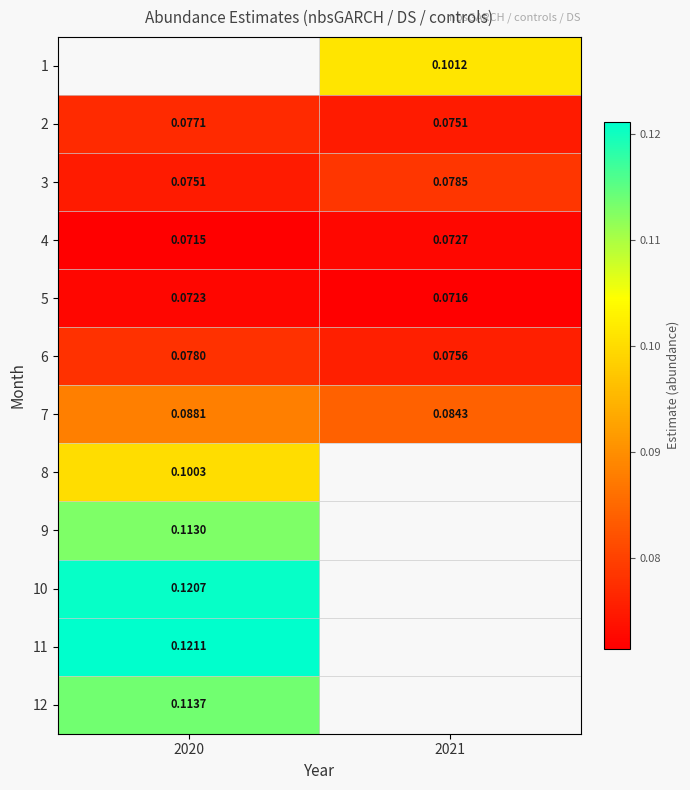

Which series changed the most between 2020 and 2021?

7